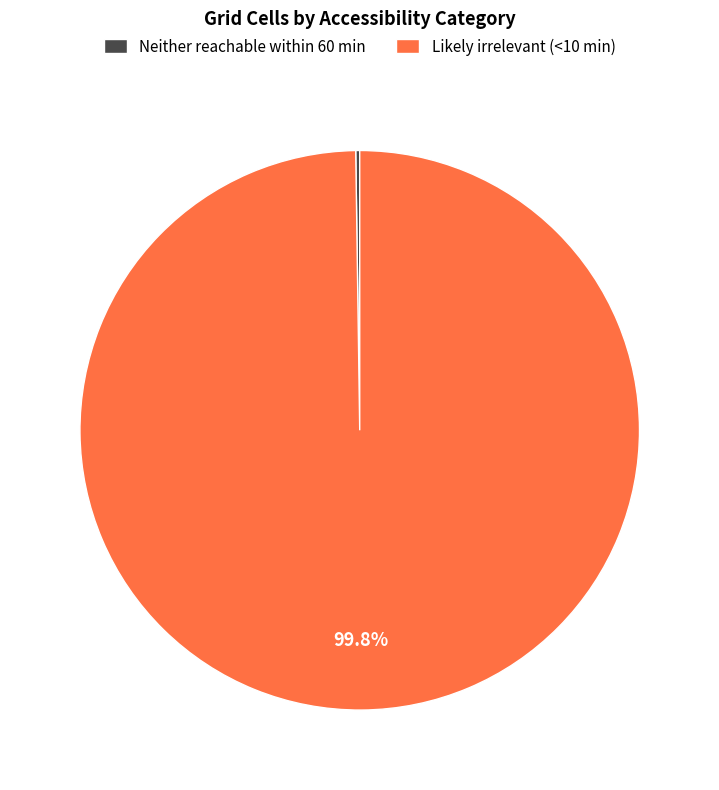

To the nearest percent, what is the difference between the largest and smallest slice percentages?

100%